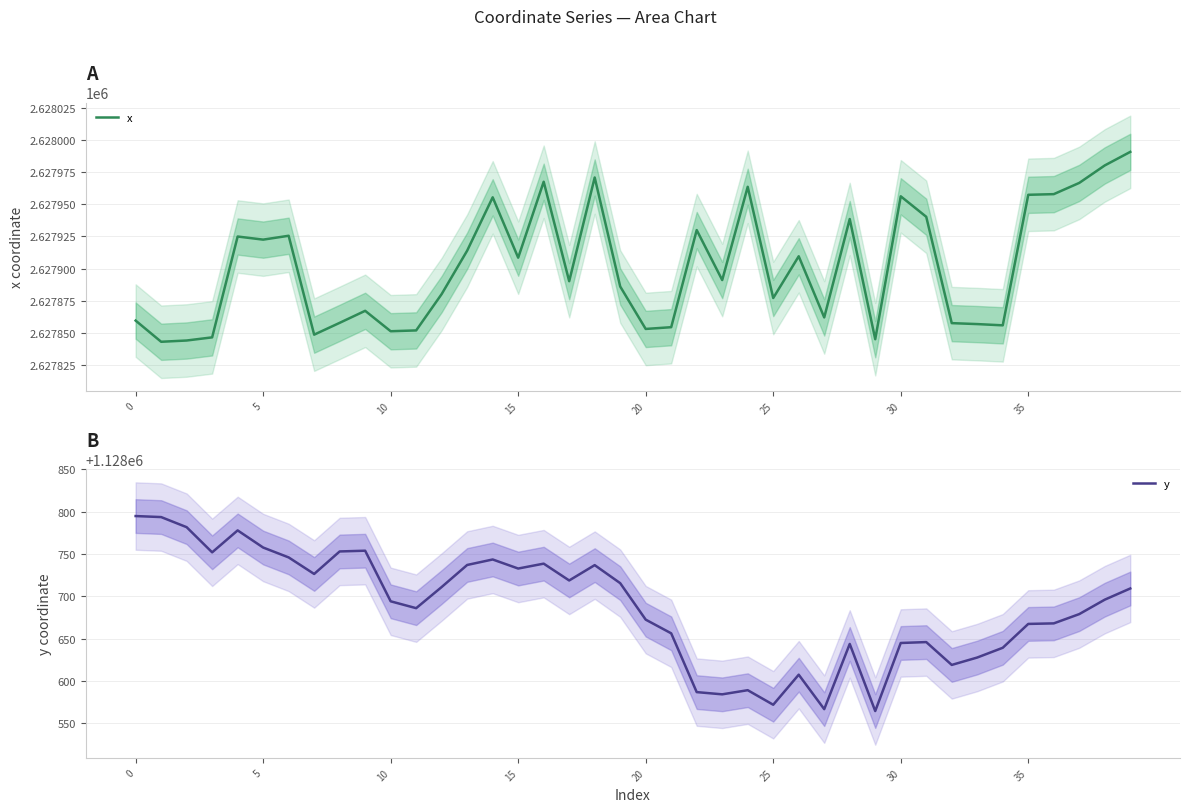

The value of x at 15 is 2627908.4. True or false?

True